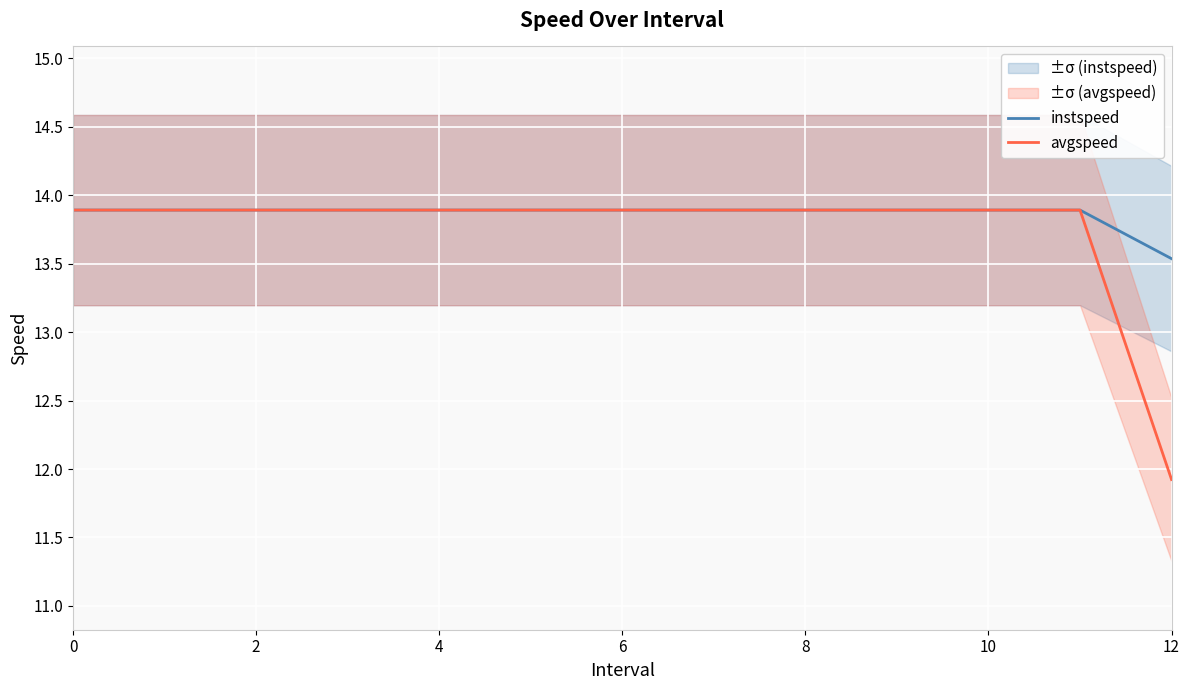

What is the label of the 2nd point from the right?

11